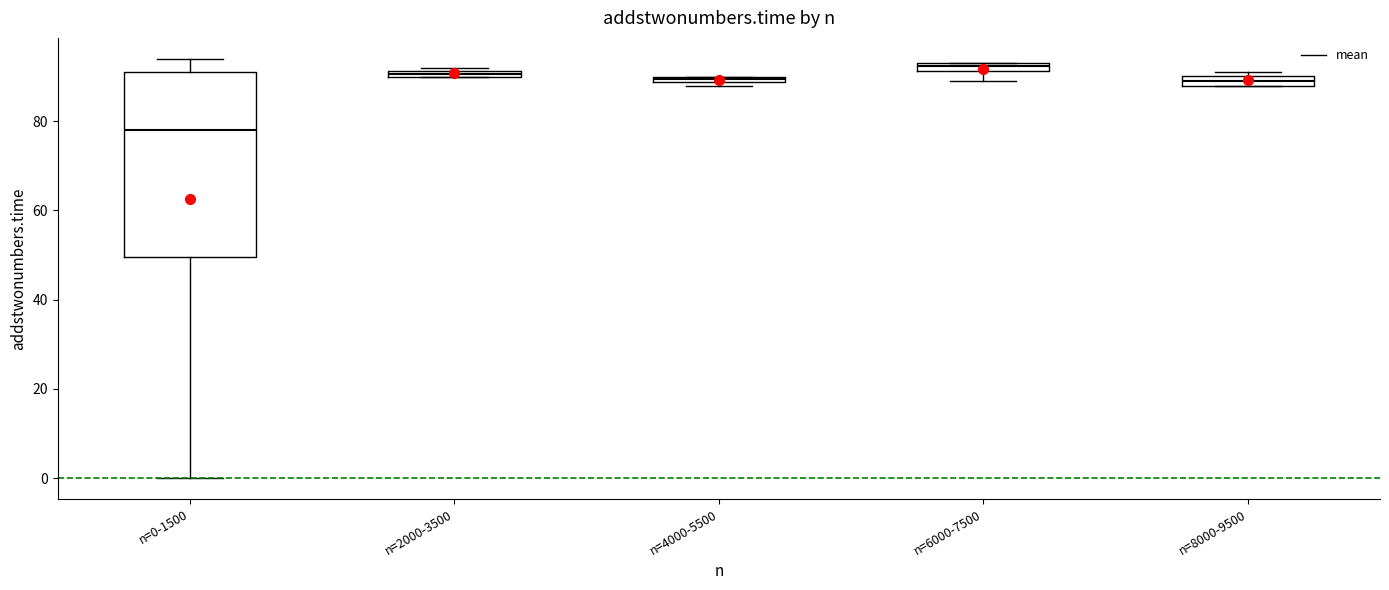

Comparing the boxes themselves (not the whiskers), which one is the tallest?

n=0-1500